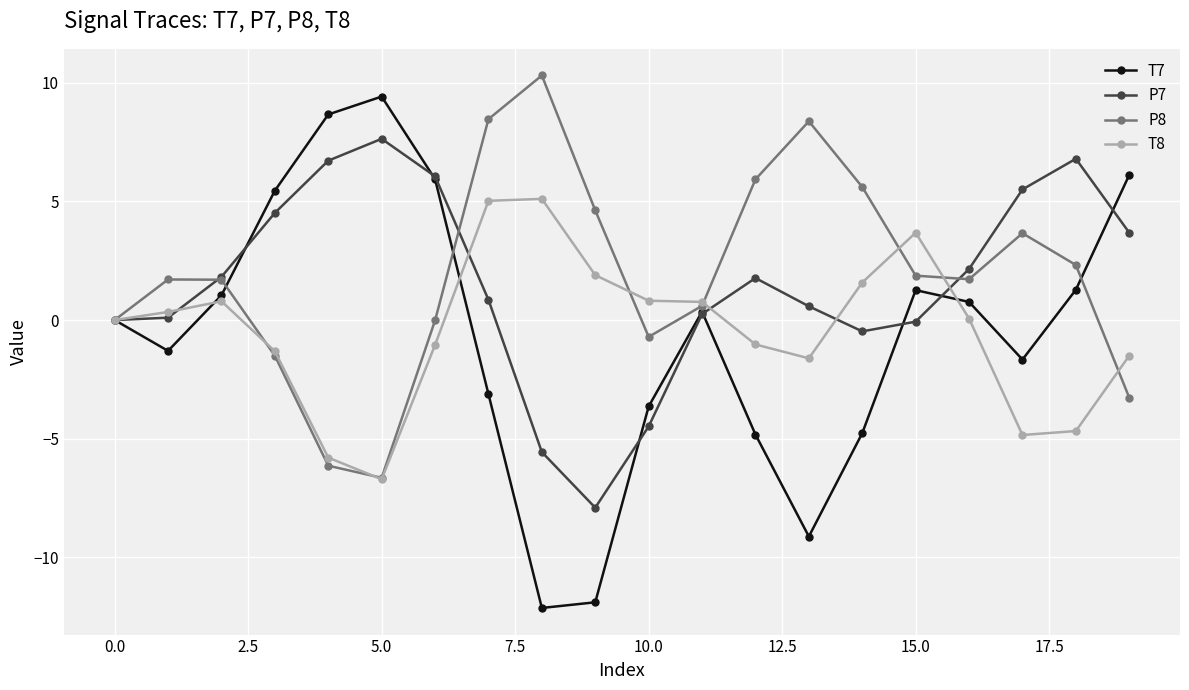

Which series has the largest range (max minus min)?

T7